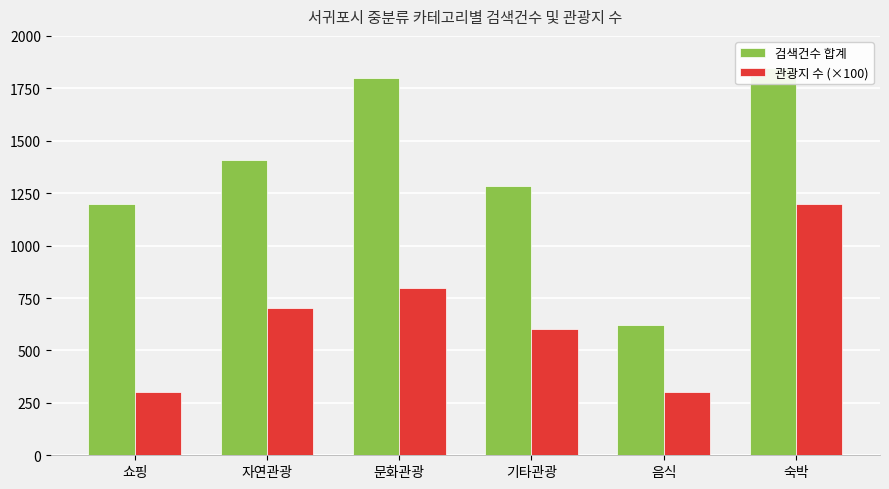

Is it true that 검색건수 합계 equals 2185 at 자연관광?

False